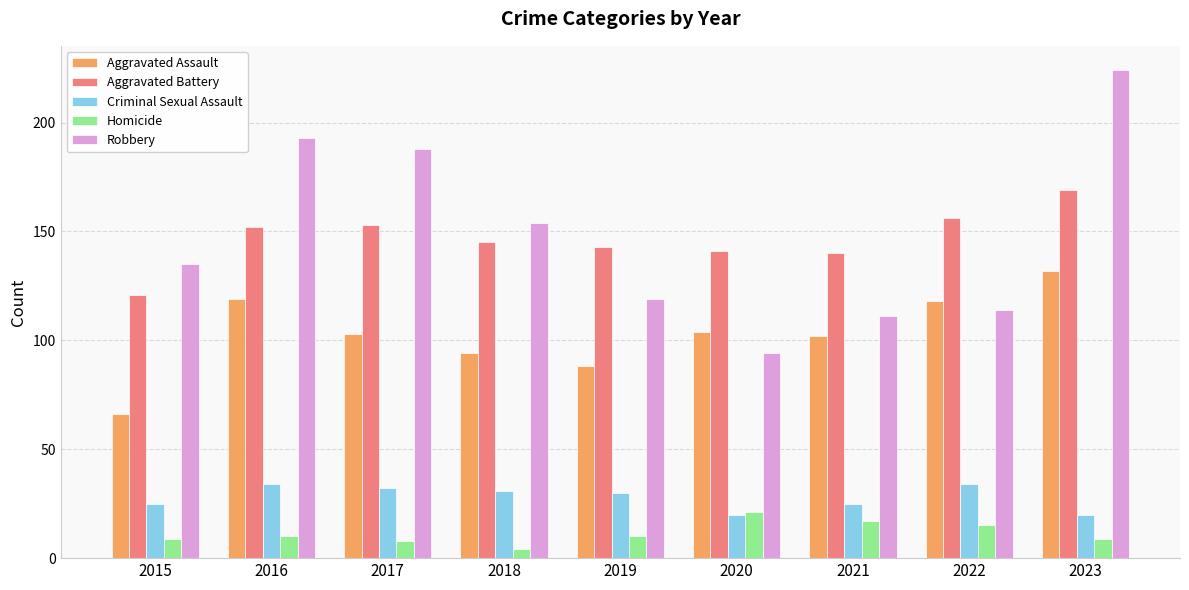

Reading right to left, list all the values displayed in this chart.

Aggravated Assault: 2023=132	2022=118	2021=102	2020=104	2019=88	2018=94	2017=103	2016=119	2015=66
Aggravated Battery: 2023=169	2022=156	2021=140	2020=141	2019=143	2018=145	2017=153	2016=152	2015=121
Criminal Sexual Assault: 2023=20	2022=34	2021=25	2020=20	2019=30	2018=31	2017=32	2016=34	2015=25
Homicide: 2023=9	2022=15	2021=17	2020=21	2019=10	2018=4	2017=8	2016=10	2015=9
Robbery: 2023=224	2022=114	2021=111	2020=94	2019=119	2018=154	2017=188	2016=193	2015=135